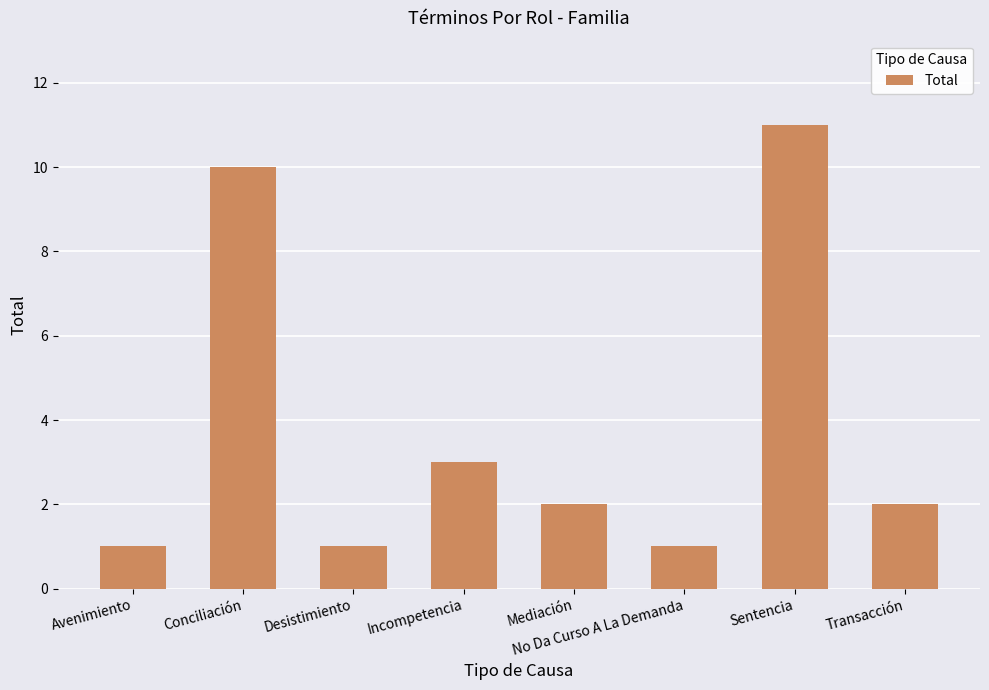

How many data points does each series have?

8